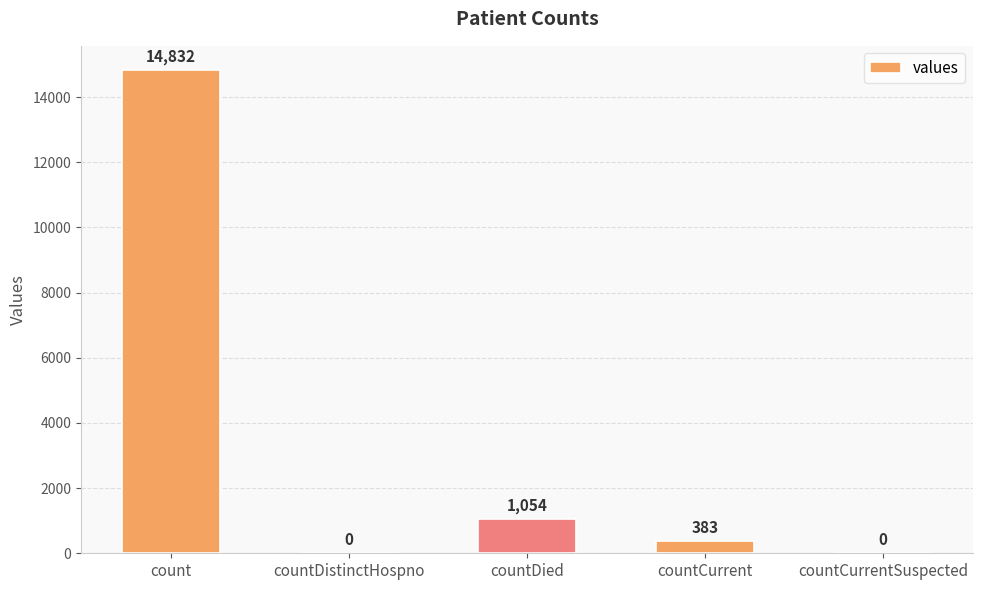

How many values are above zero?

3